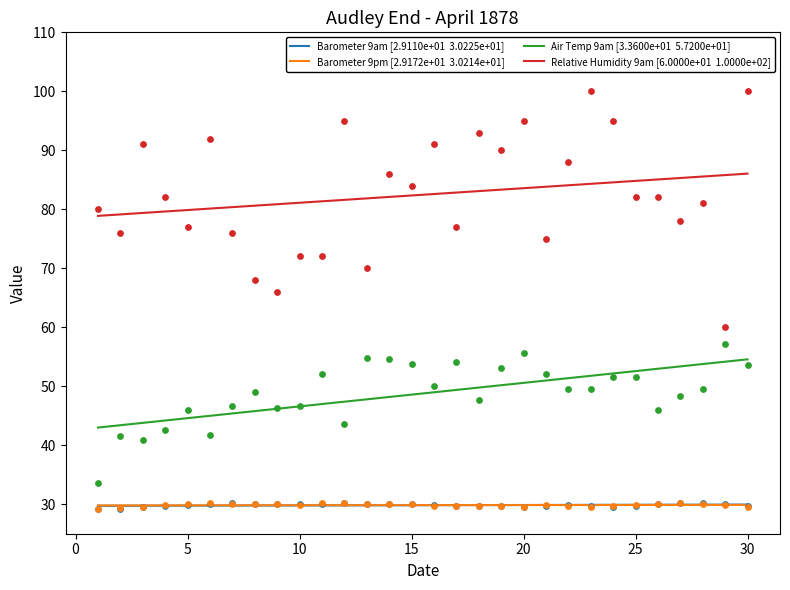

What are all the series names shown in the legend?

Barometer 9am [2.9110e+01  3.0225e+01], Barometer 9pm [2.9172e+01  3.0214e+01], Air Temp 9am [3.3600e+01  5.7200e+01], Relative Humidity 9am [6.0000e+01  1.0000e+02]